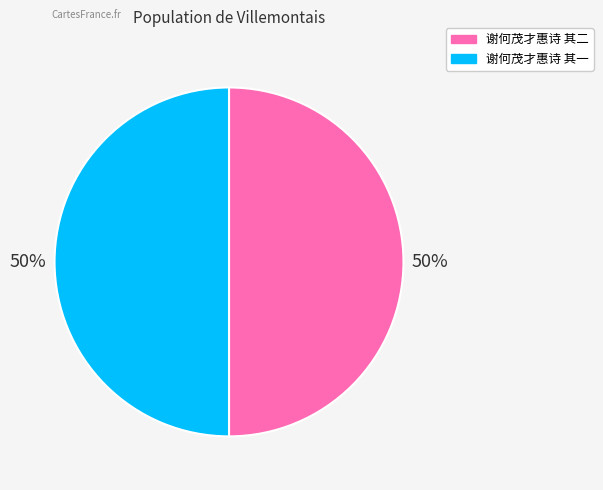

True or false: 谢何茂才惠诗 其二 accounts for 50% of the total.

True